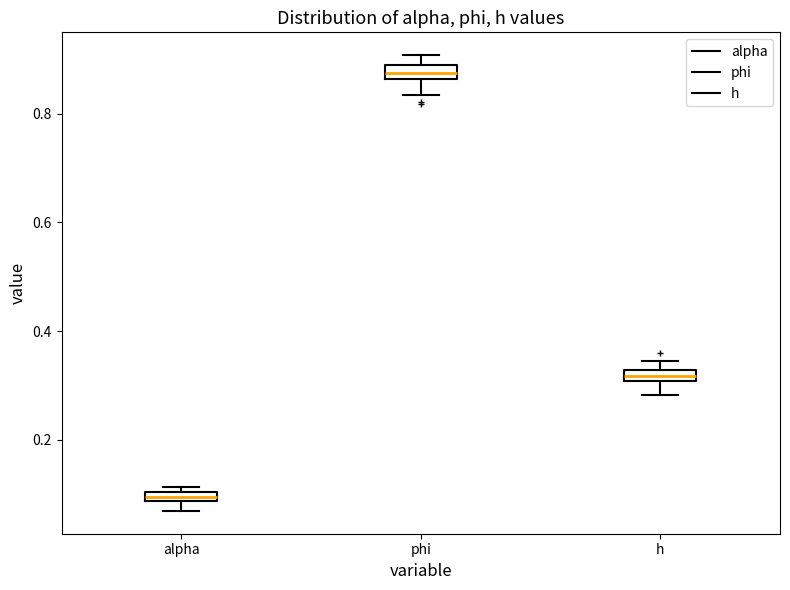

Which box has the highest median line?

phi